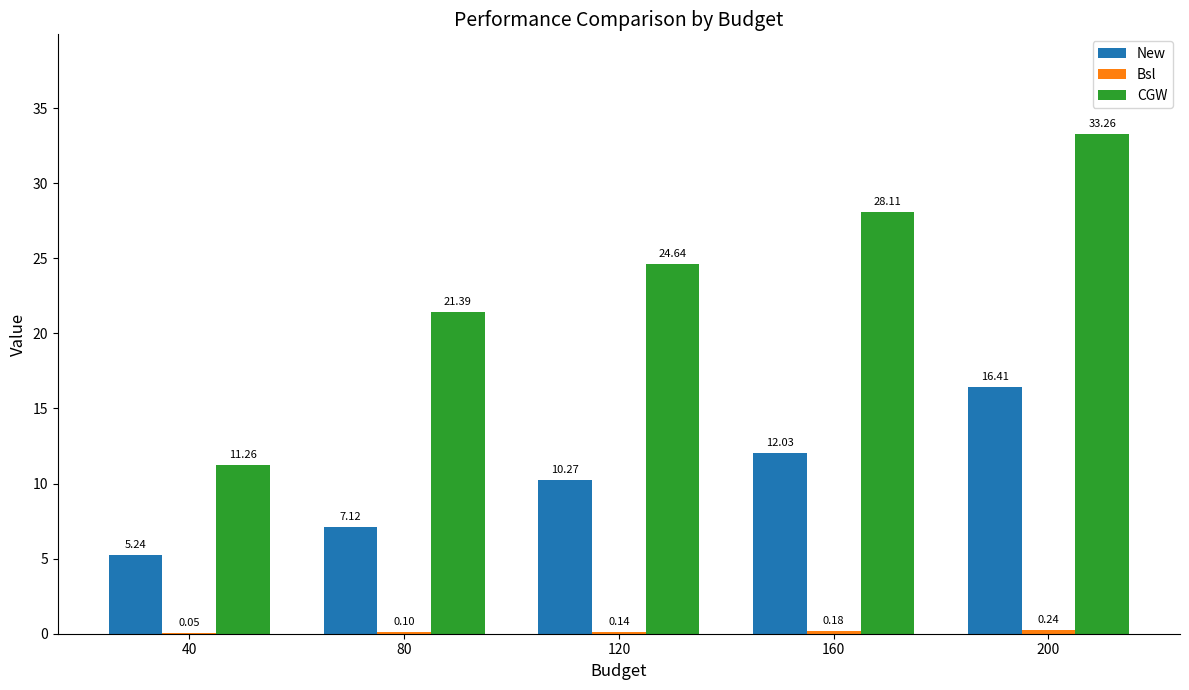

Where is CGW nearest to the value 22?

80